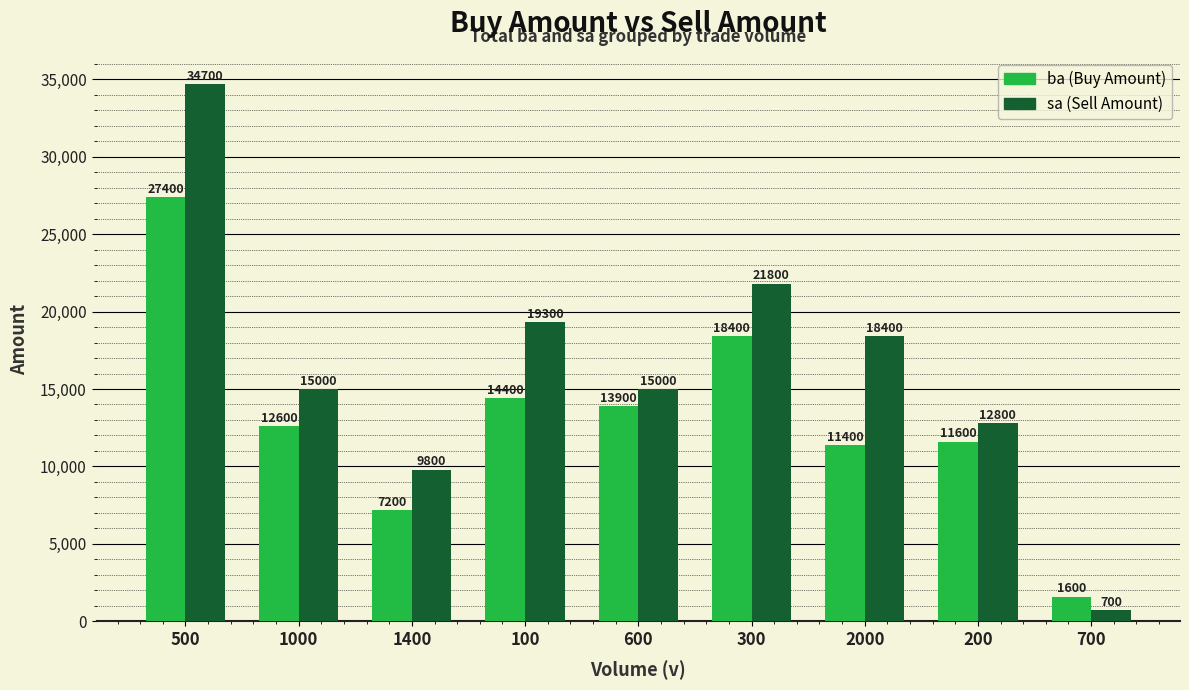

At which category is the sum across all series the highest?

500